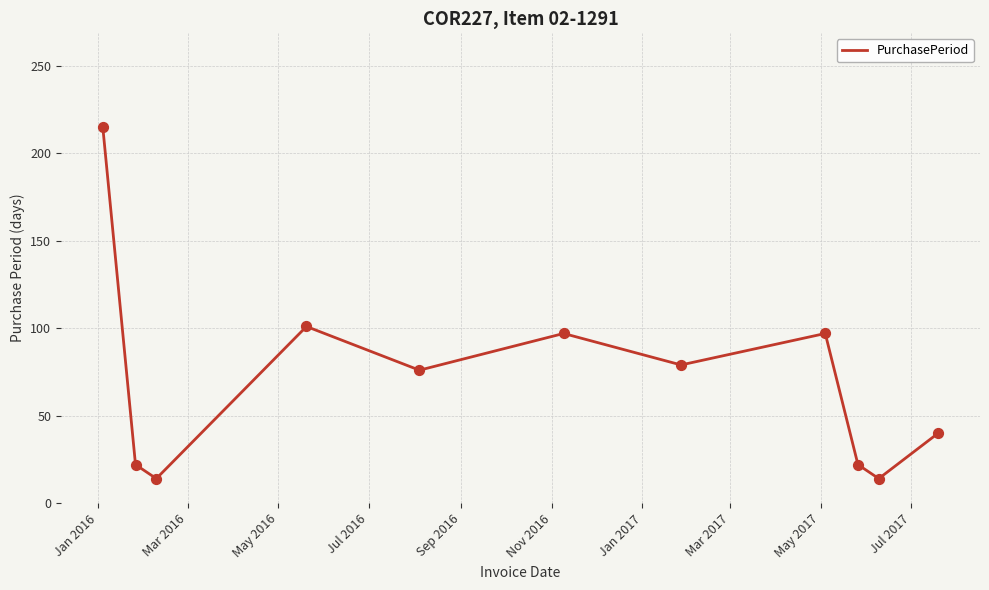

What is the greatest value displayed?

215